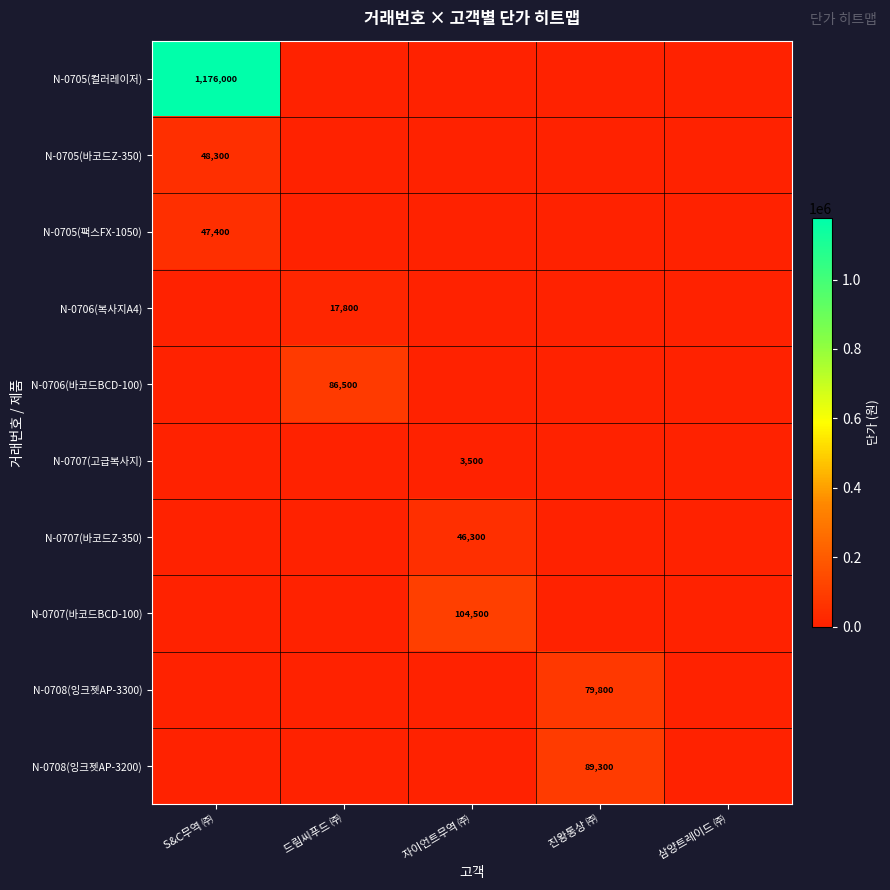

The value of N-0706(복사지A4) at 드림씨푸드 ㈜ is 17800. True or false?

True